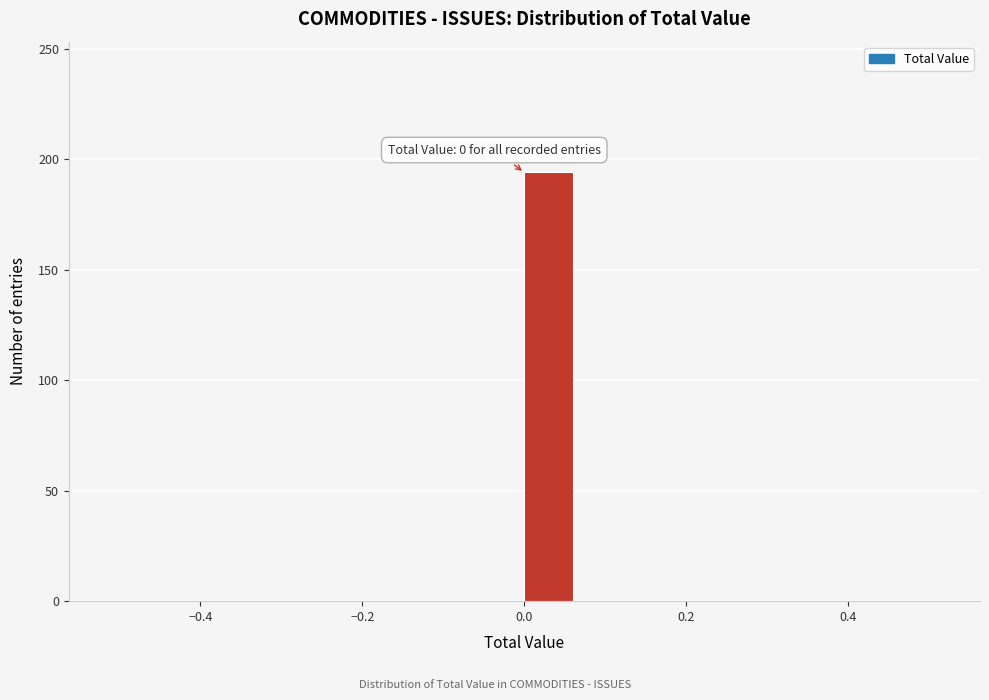

Read against the x-axis, roughly where is the centre of the tallest bar?

0.02